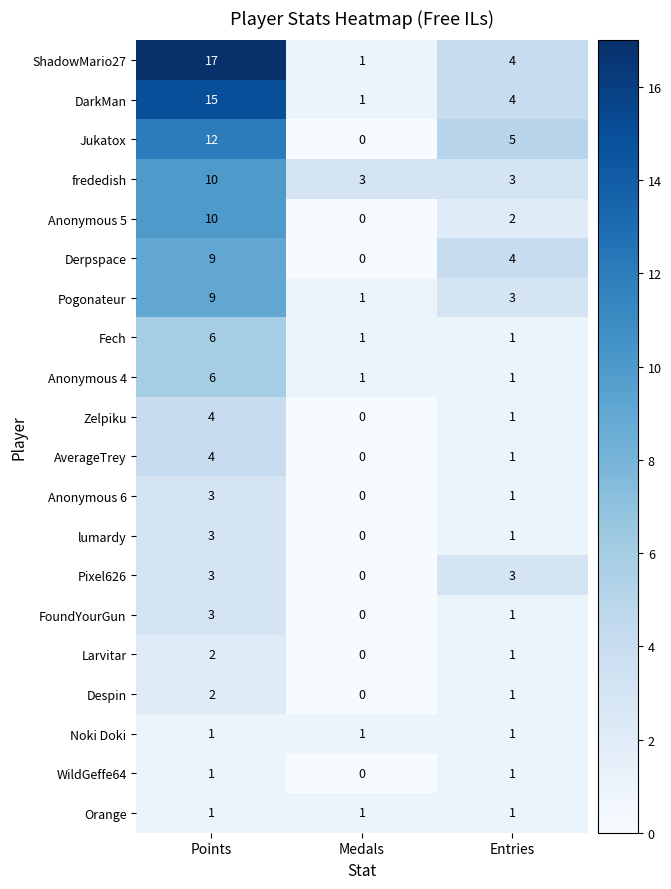

List the labels in order of AverageTrey value, largest first.

Points, Entries, Medals